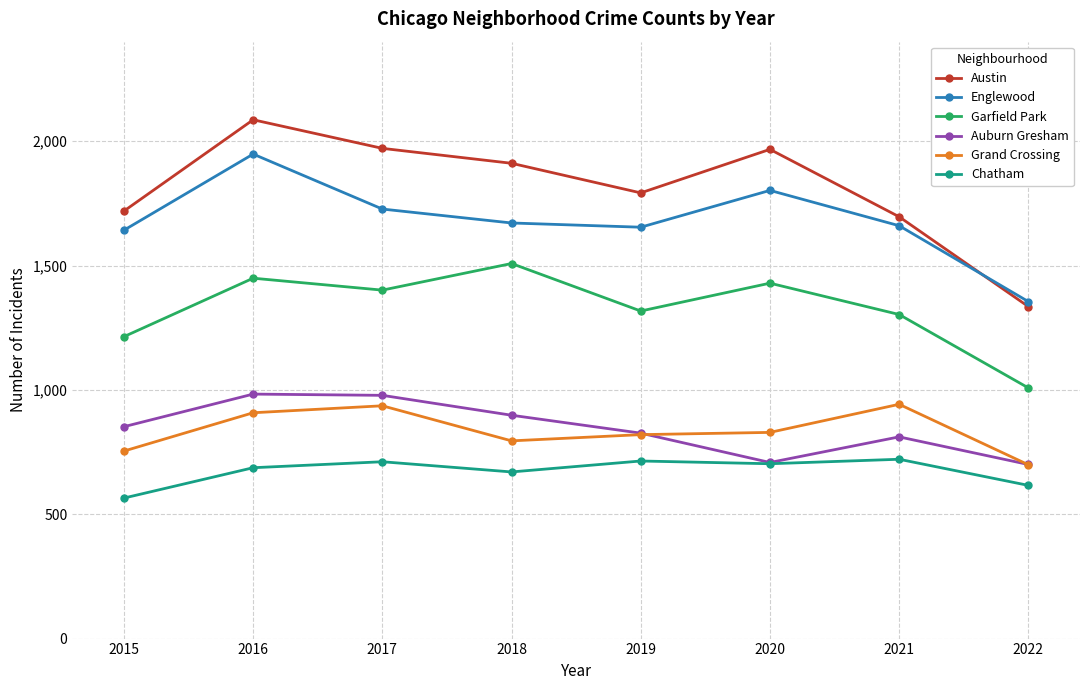

What is the value of the Grand Crossing point at the 1st from the left?

754